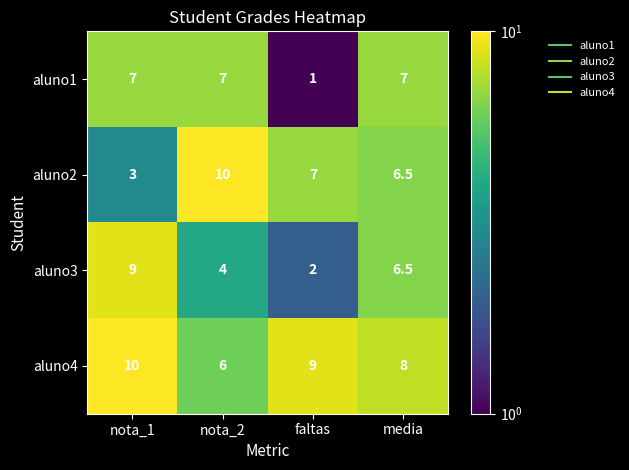

At which category is the sum across all series the highest?

nota_1